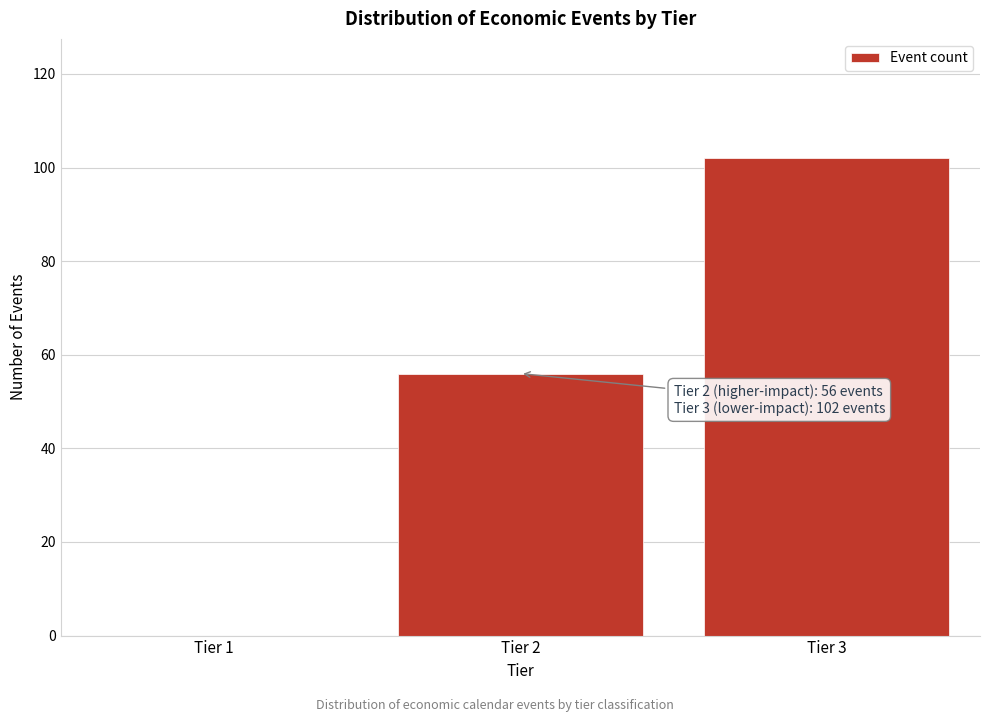

Reading left to right, transcribe all the data shown in this chart.

Tier 1=0	Tier 2=56	Tier 3=102